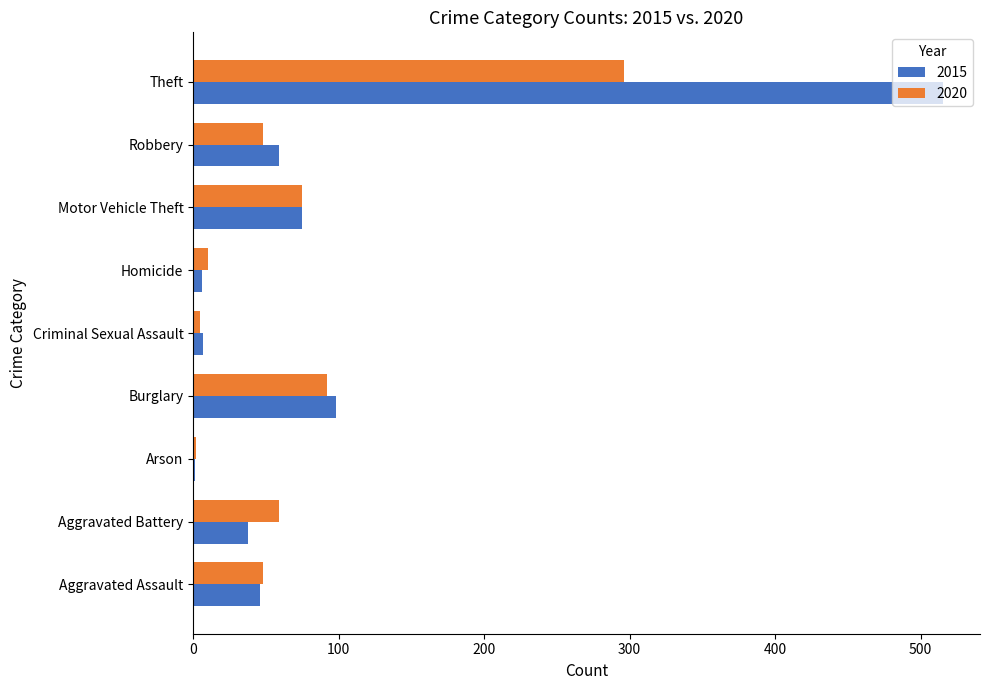

The value of 2015 at Aggravated Battery is 20. True or false?

False